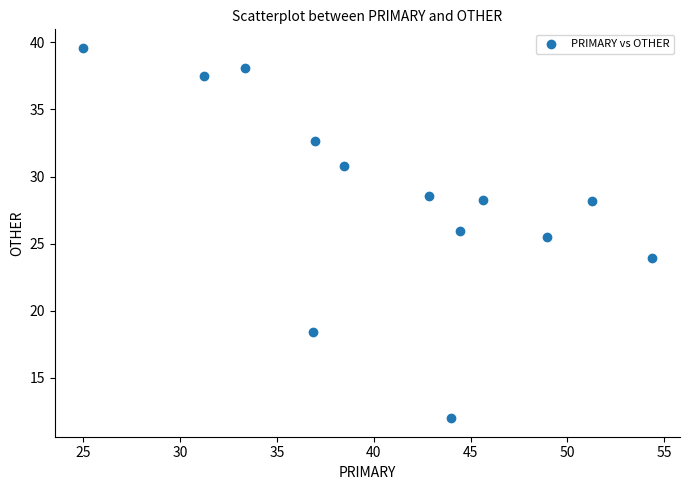

What Y value in the scatter plot is closest to 25?

25.5